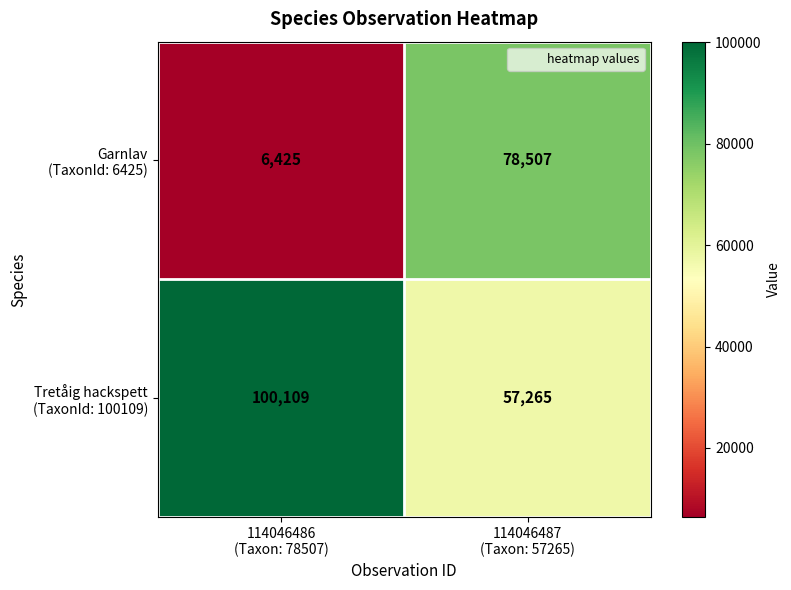

What is the minimum value shown in the chart?

6425